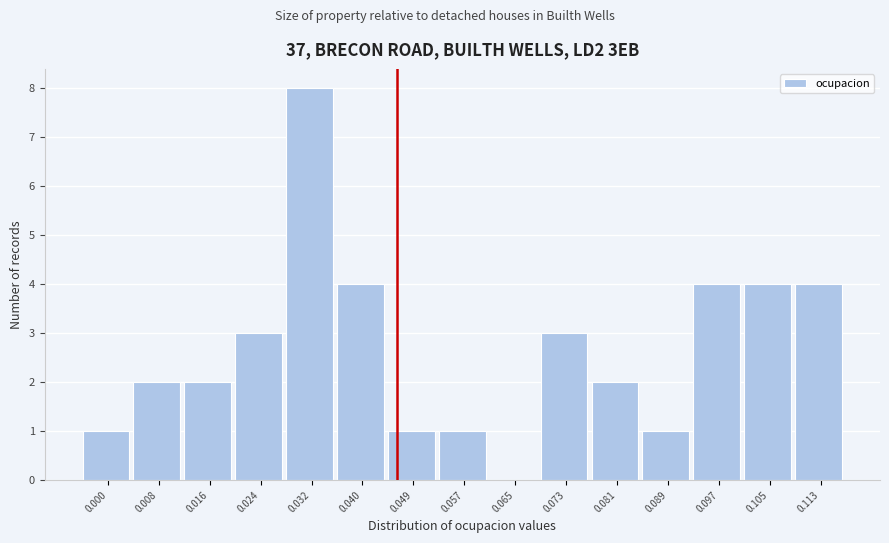

Reading right to left, list all the values displayed in this chart.

0.113=4	0.105=4	0.097=4	0.089=1	0.081=2	0.073=3	0.065=0	0.057=1	0.049=1	0.040=4	0.032=8	0.024=3	0.016=2	0.008=2	0.000=1